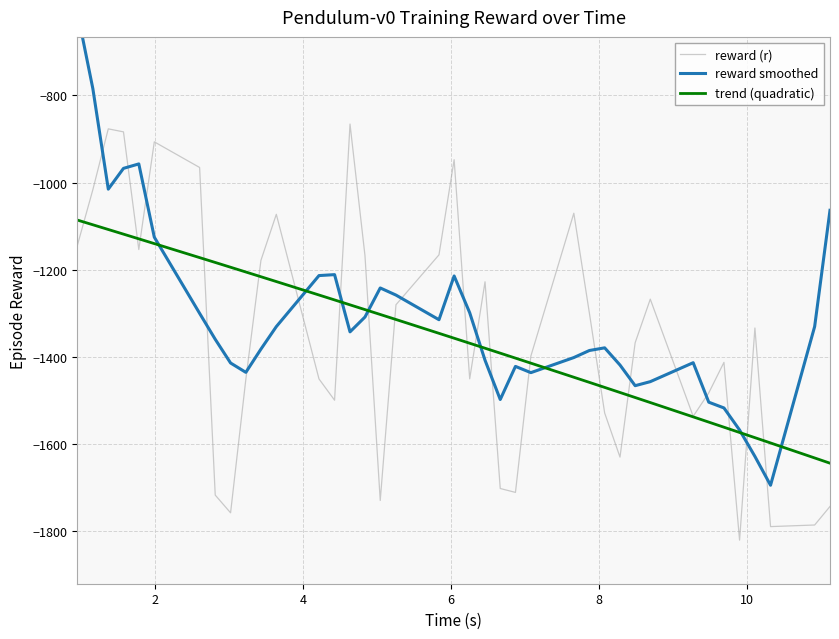

How many data points in reward smoothed are above -1359?

19